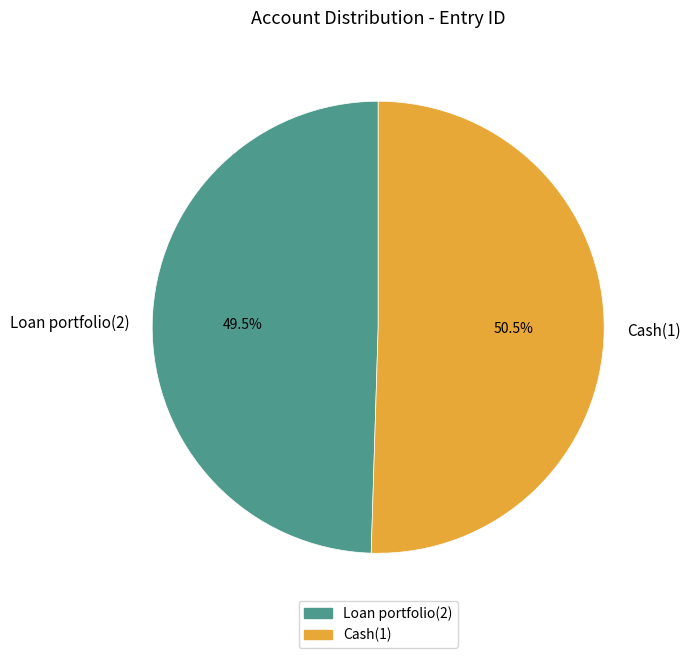

What is the largest slice in the pie chart?

Cash(1)